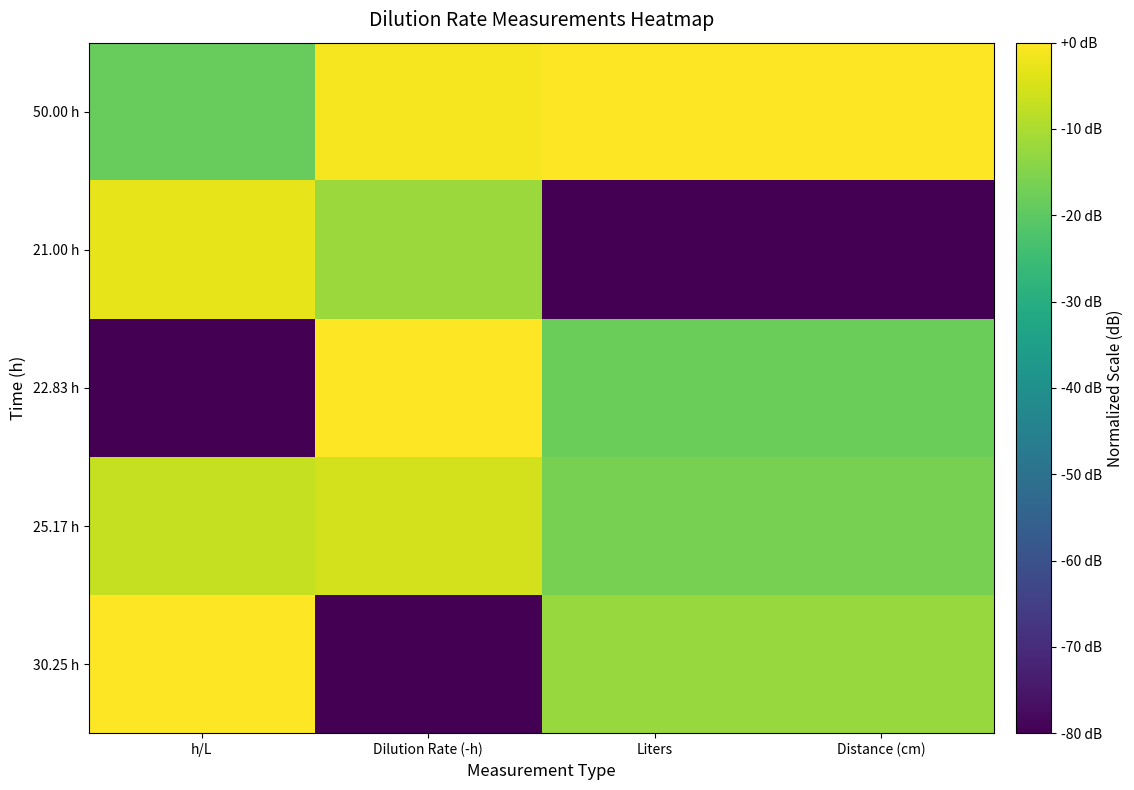

Reading left to right, list all the values displayed in this chart.

30.25 h: h/L=0.0	Dilution Rate (-h)=-80.0	Liters=-12.3	Distance (cm)=-12.3
25.17 h: h/L=-7.1	Dilution Rate (-h)=-5.6	Liters=-16.3	Distance (cm)=-16.3
22.83 h: h/L=-80.0	Dilution Rate (-h)=0.0	Liters=-17.8	Distance (cm)=-17.8
21.00 h: h/L=-2.9	Dilution Rate (-h)=-11.9	Liters=-80.0	Distance (cm)=-80.0
50.00 h: h/L=-18.7	Dilution Rate (-h)=-1.2	Liters=0.0	Distance (cm)=0.0